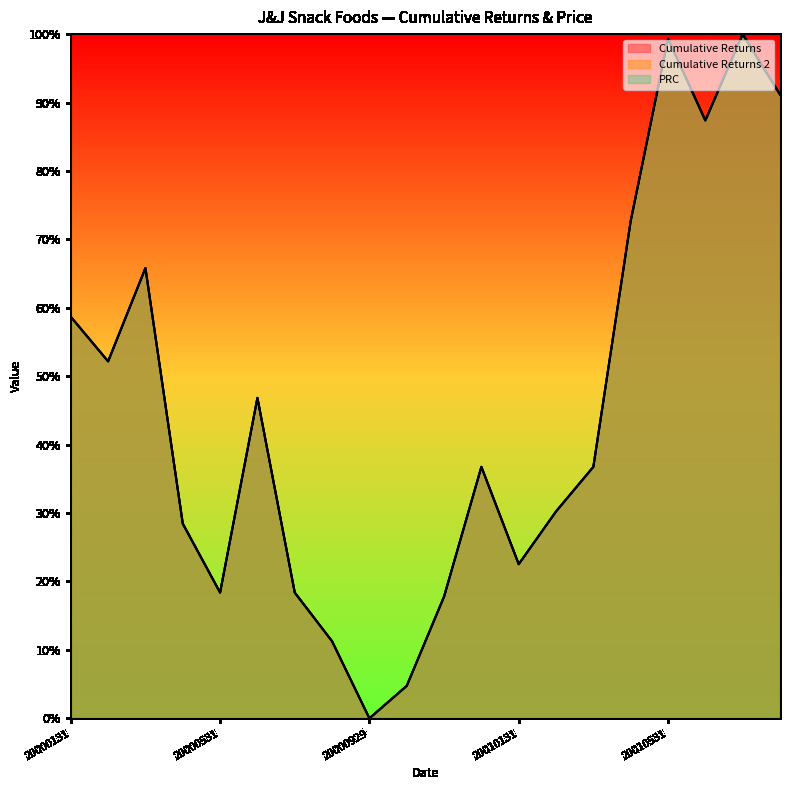

How many interior local peaks does the Cumulative Returns 2 series have?

5